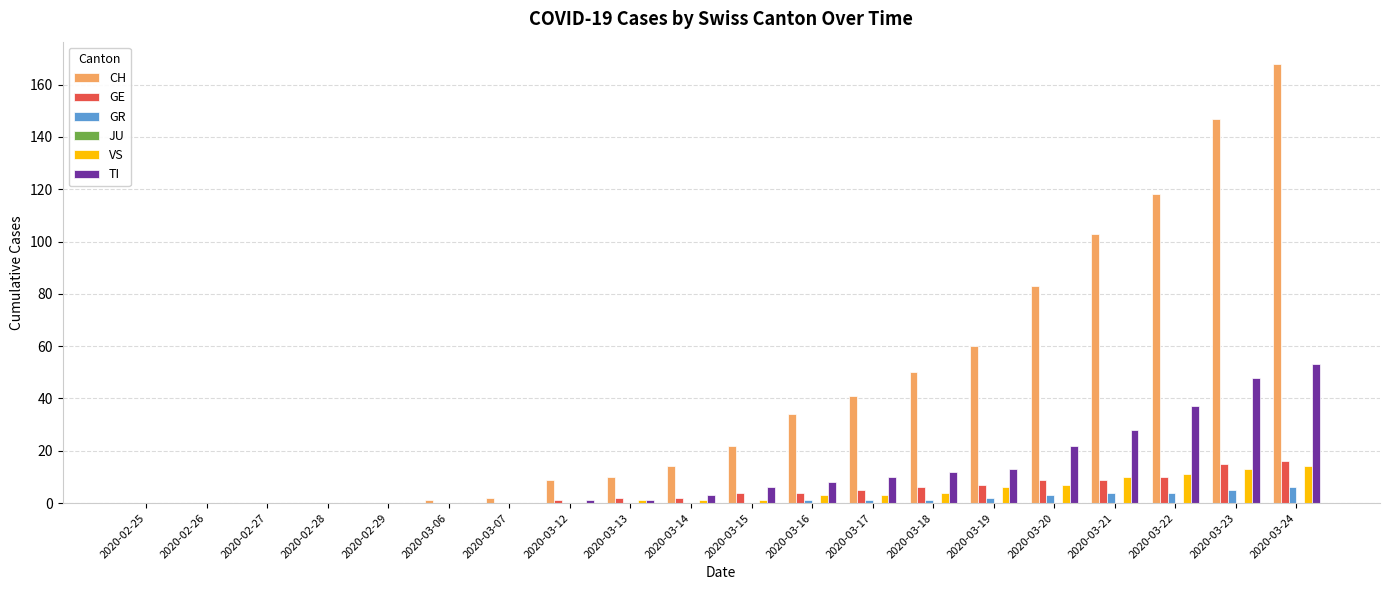

Which series has the largest total across all categories?

CH